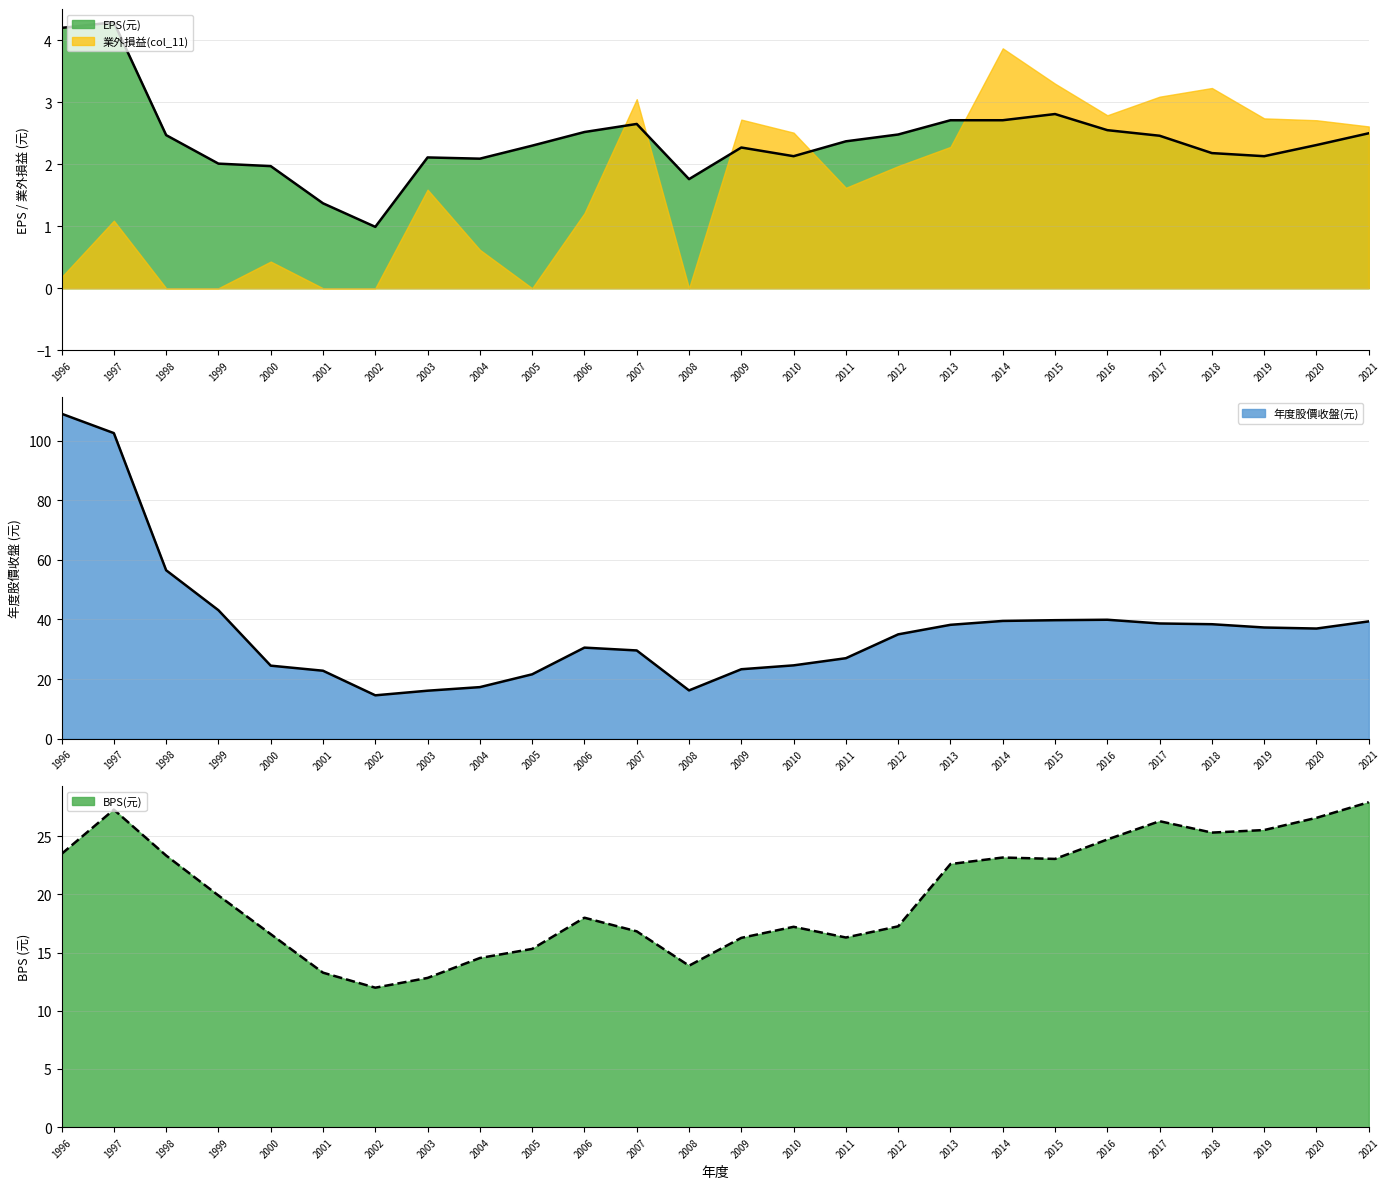

At which label does BPS(元) reach its minimum?

2002